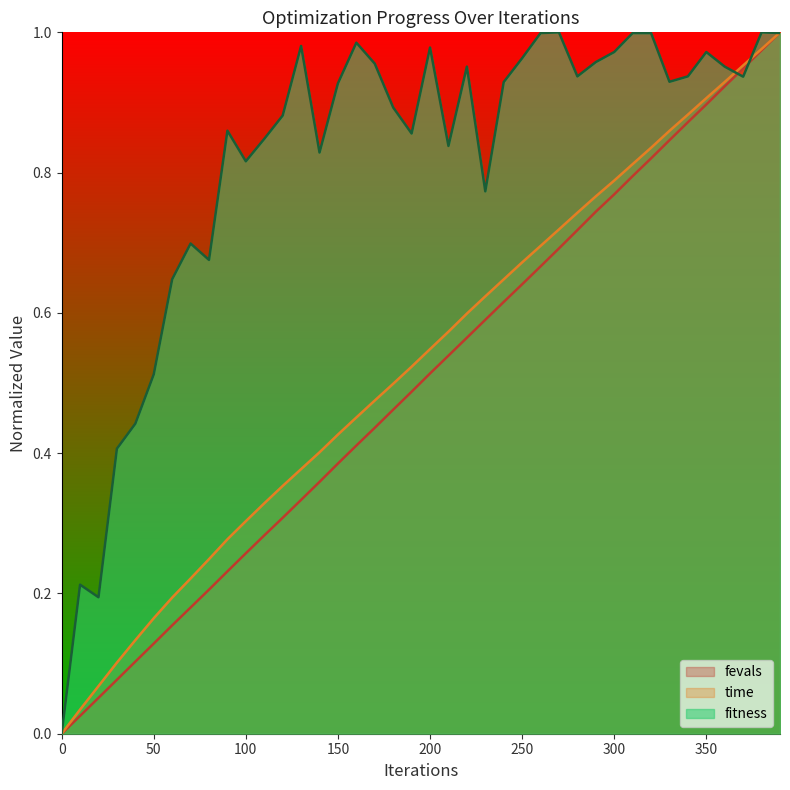

What is the sum of all time values?

21.1